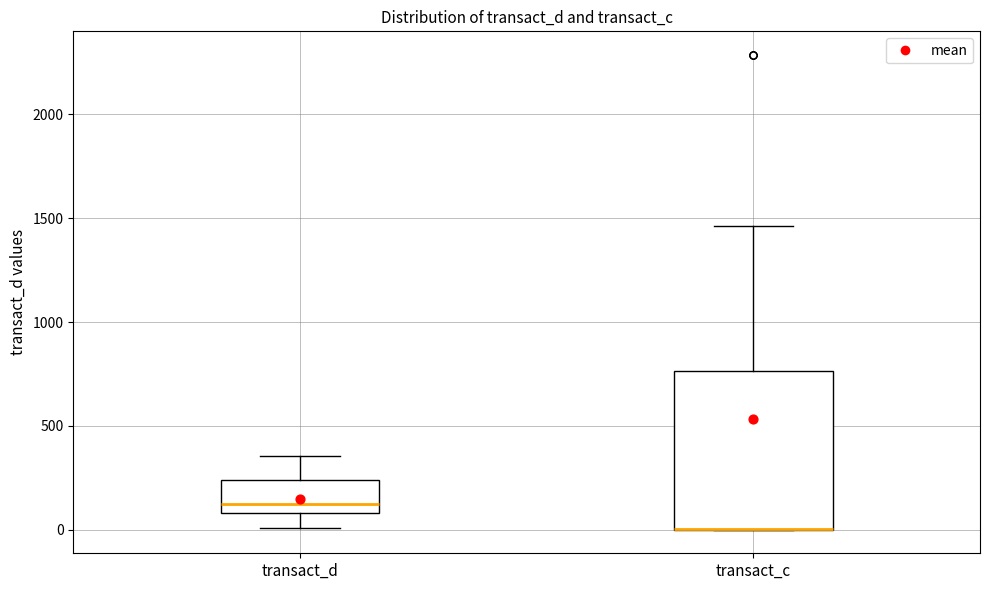

Comparing the boxes themselves (not the whiskers), which one is the tallest?

transact_c